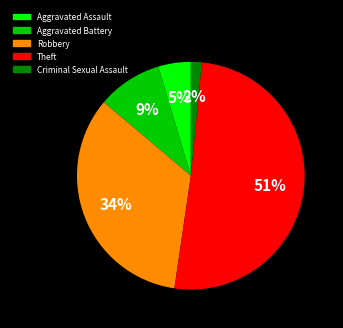

To the nearest percent, what portion does Aggravated Battery represent?

9%